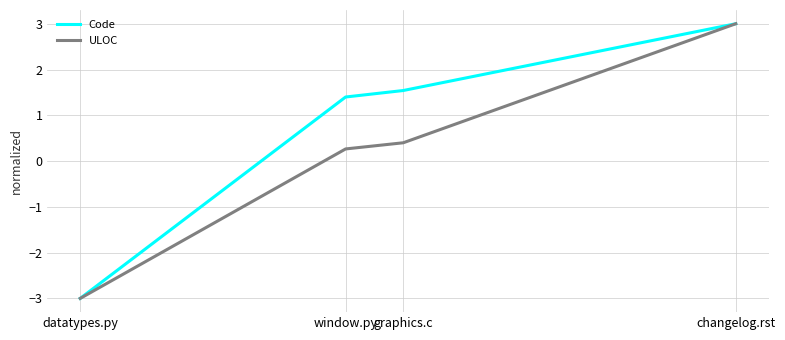

Does the chart have visible grid lines?

Yes